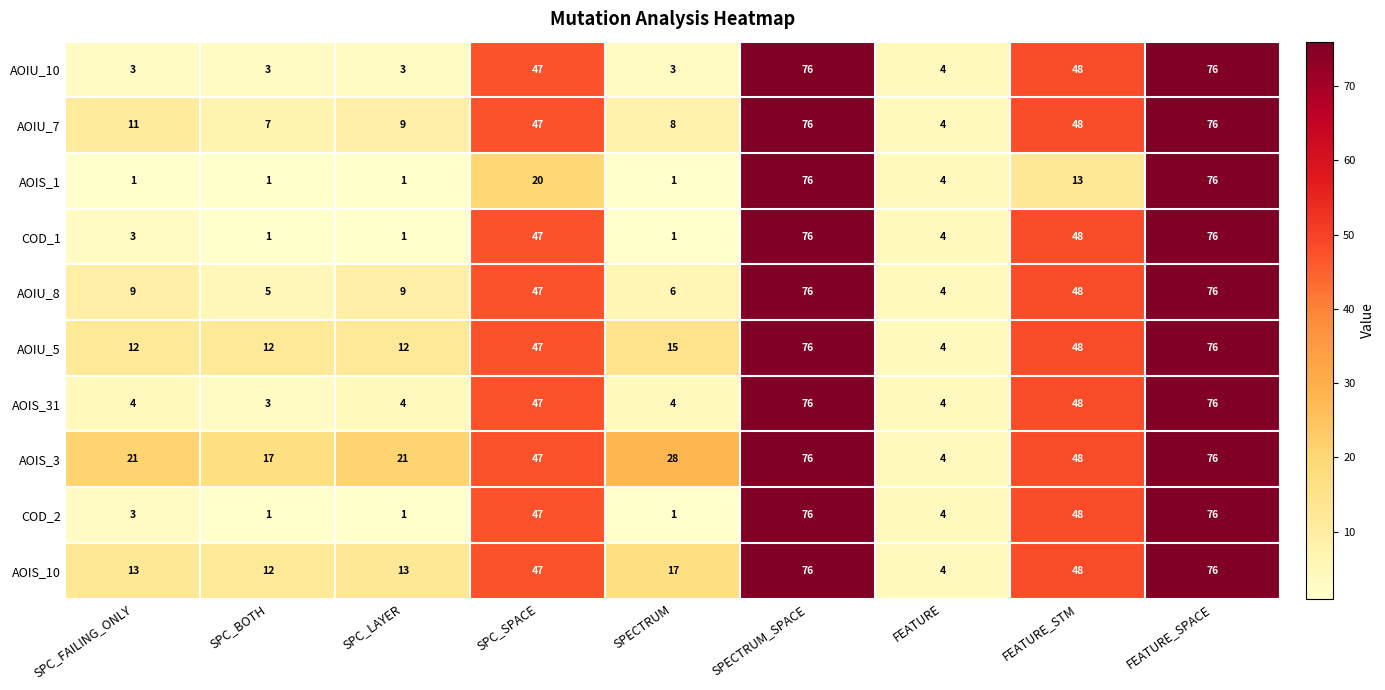

What is the difference between the AOIU_5 values at SPECTRUM_SPACE and SPC_FAILING_ONLY?

64